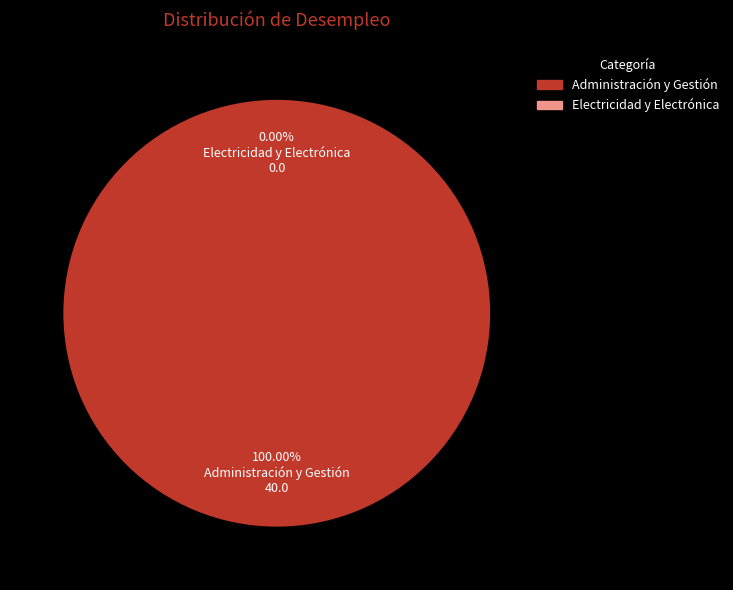

Which category has the biggest portion of the pie?

Administración y Gestión